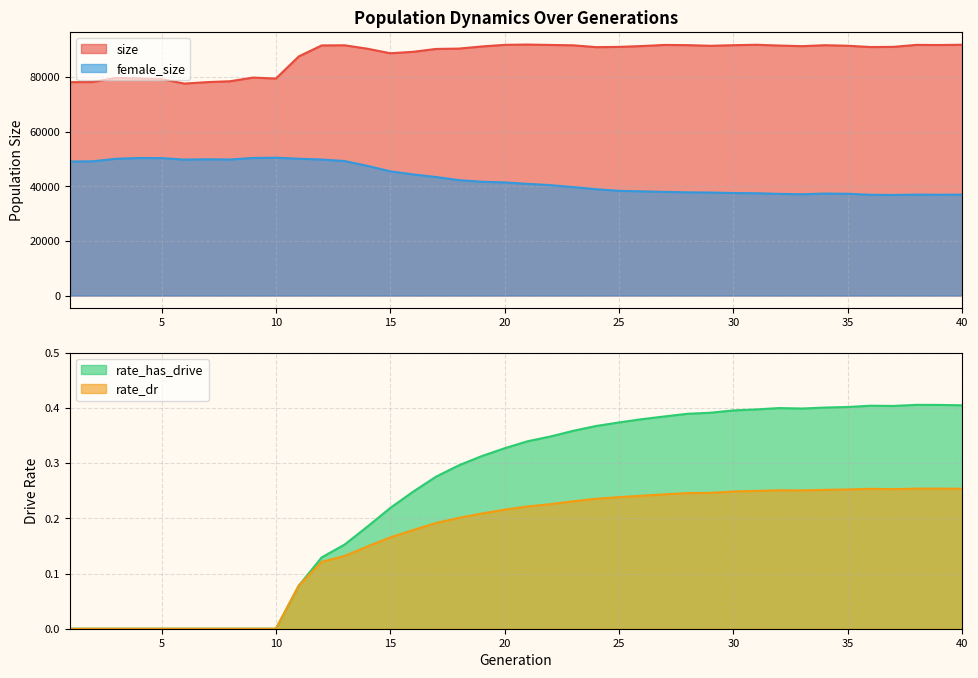

At which category does size reach its first local valley?

6